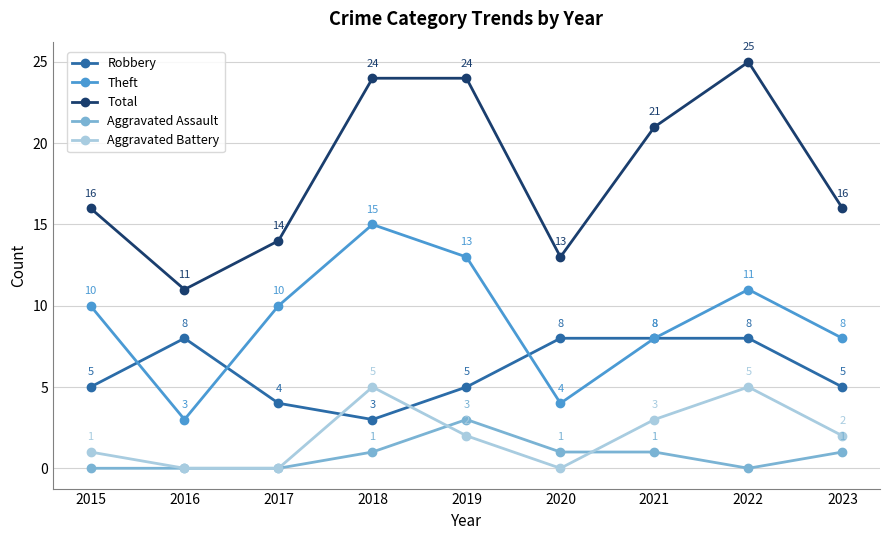

At which category does Aggravated Battery reach its first local peak?

2018